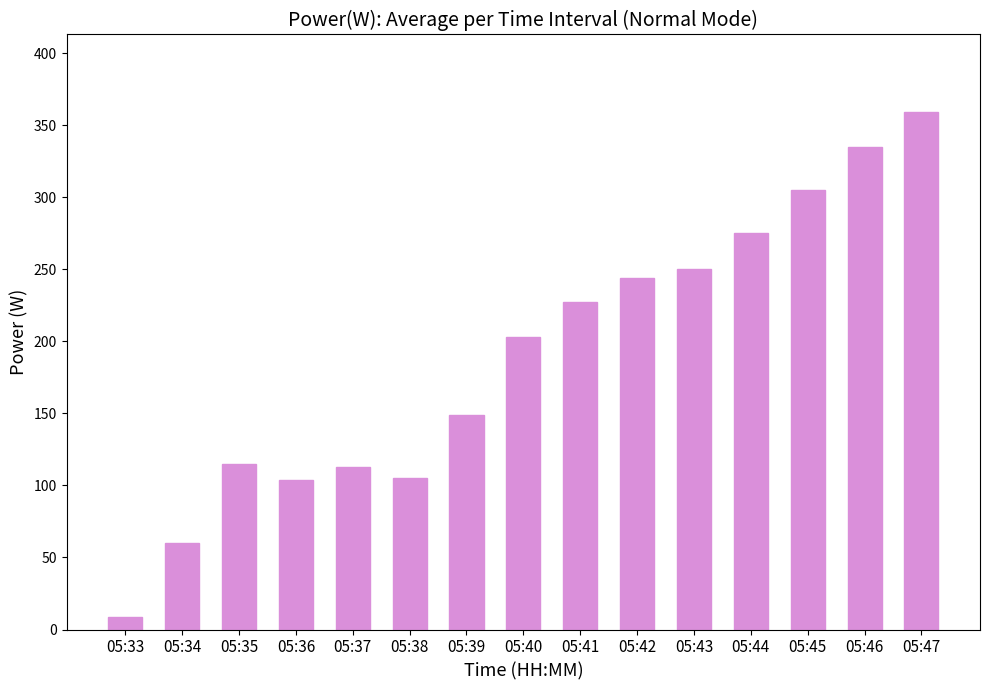

What is the change in value from 05:33 to 05:38?

+96